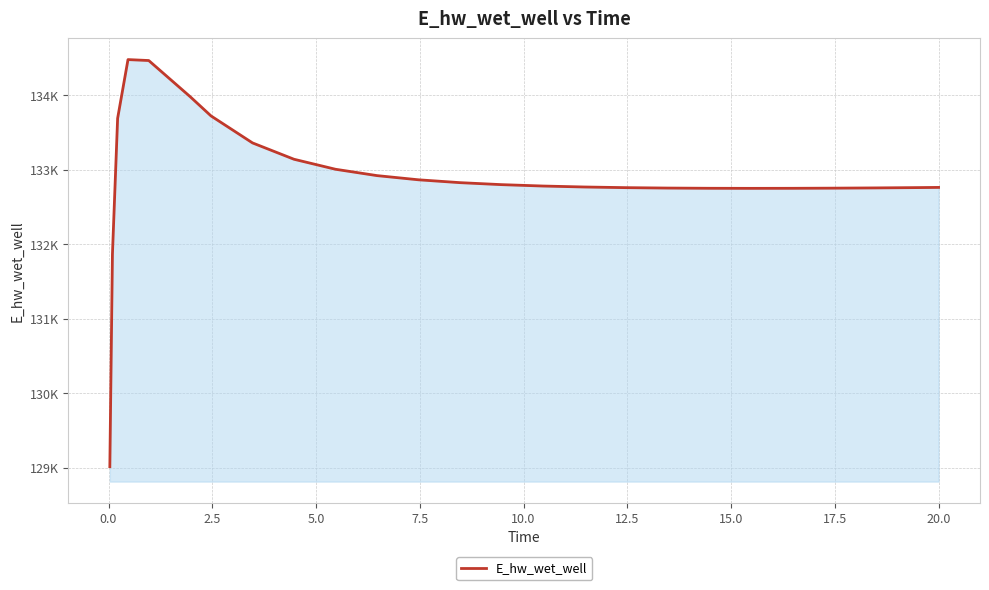

Does the chart have visible grid lines?

Yes